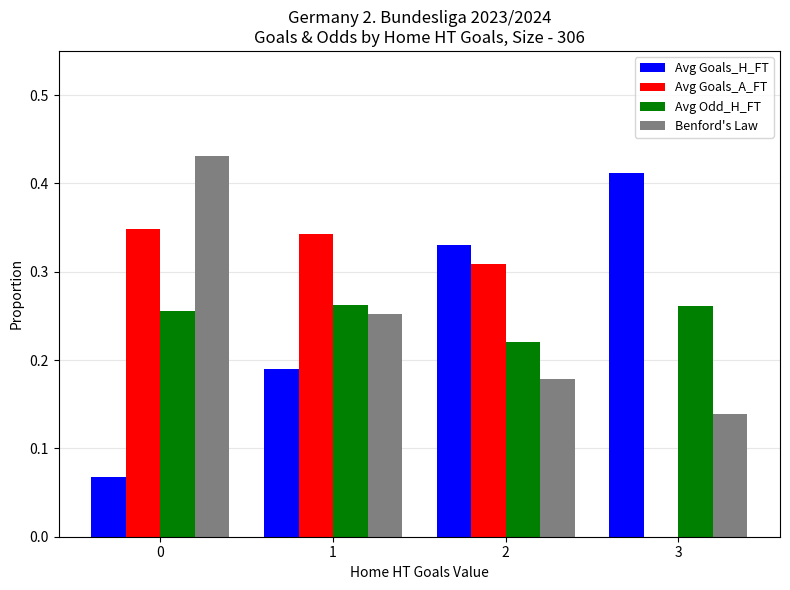

What is the sum of all Avg Goals_A_FT values?

1.0